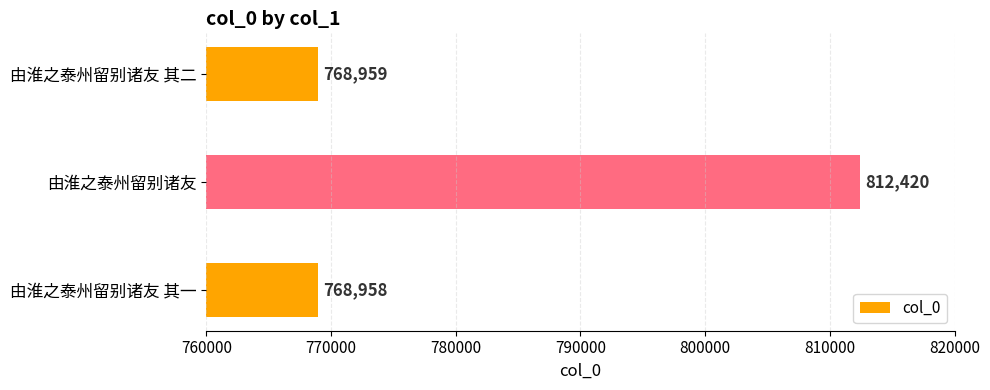

What is the label of the 1st bar from the top?

由淮之泰州留别诸友 其二